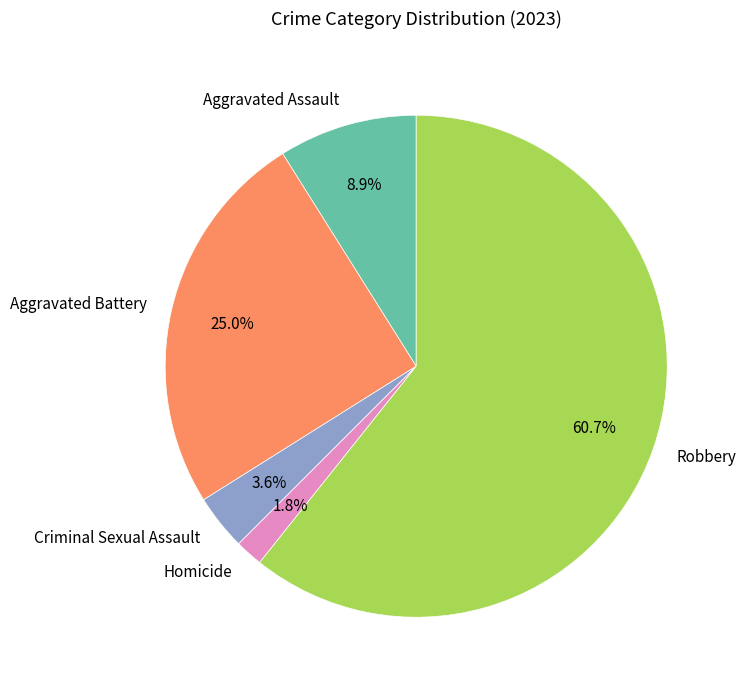

To the nearest percent, what is the difference between the Aggravated Battery and Robbery slice percentages?

36%